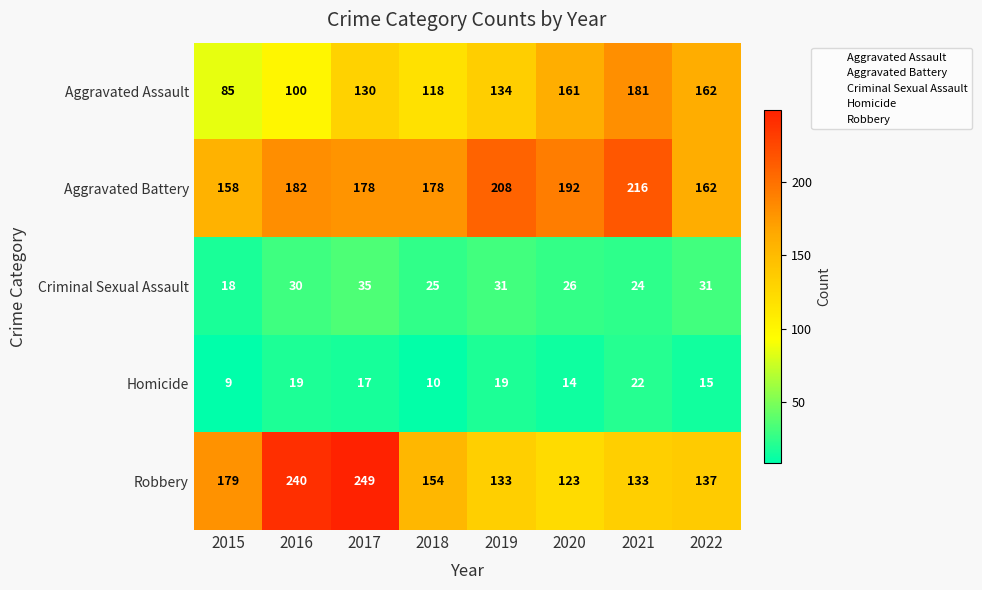

What value does the Robbery series have at 2015, to the nearest 50?

200